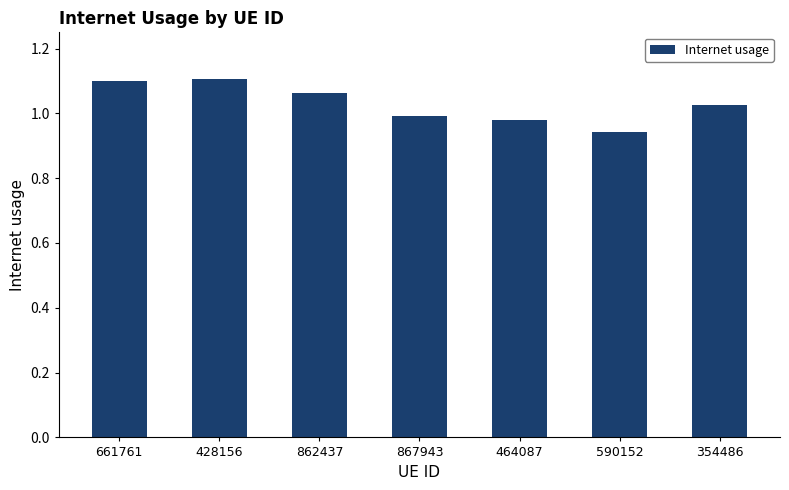

What is the sum of the values at 867943 and 354486?

2.0